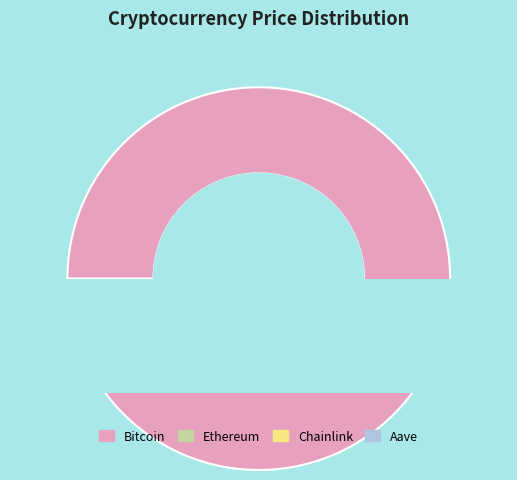

Is the sum of Bitcoin and Chainlink greater than half?

Yes